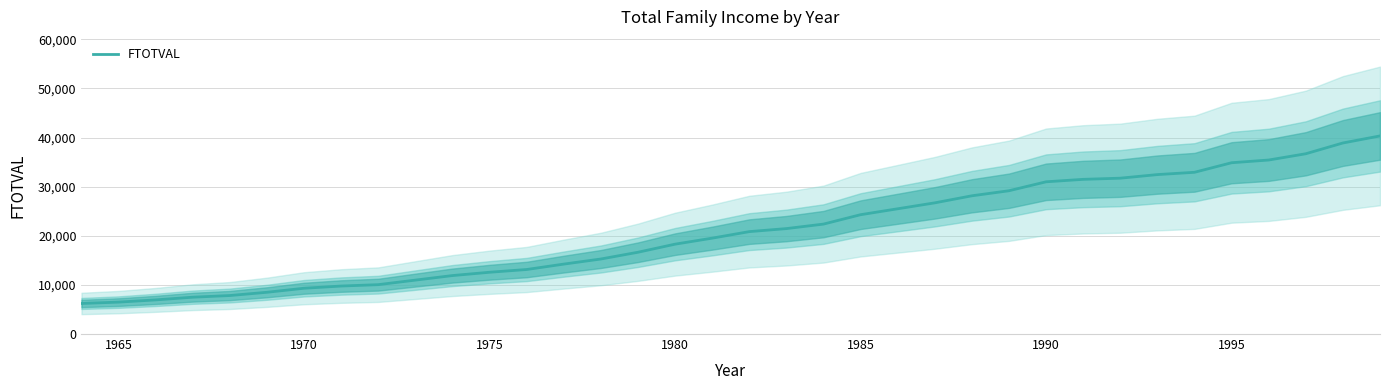

What is the highest value of the FTOTVAL series?

40340.0